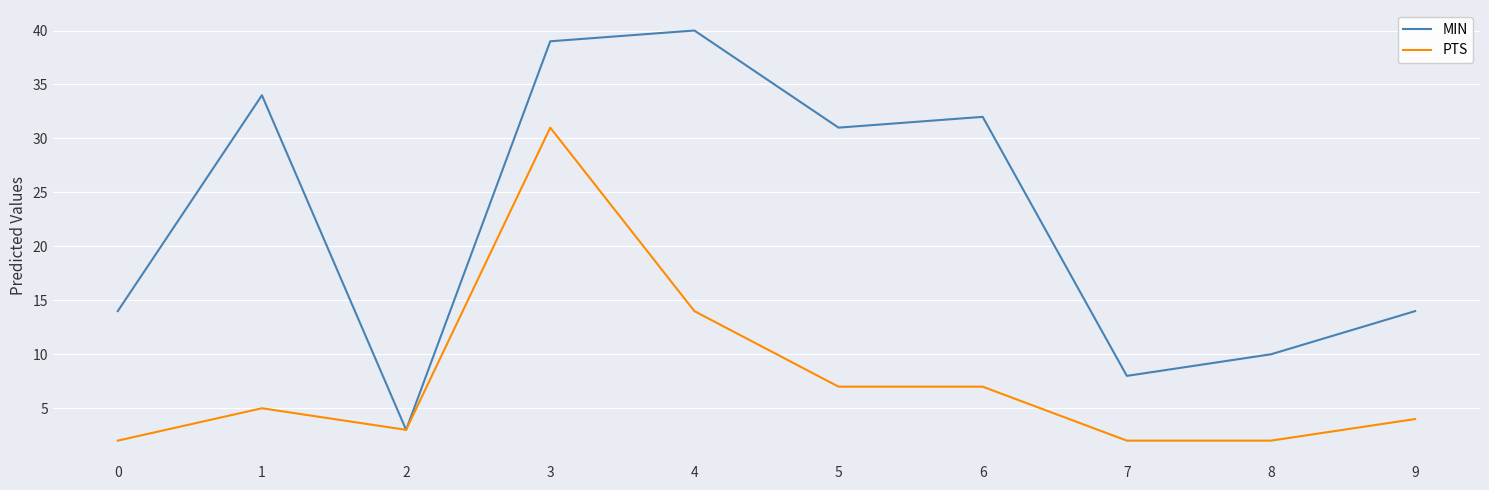

The MIN series shows 11 at 7. True or false?

False